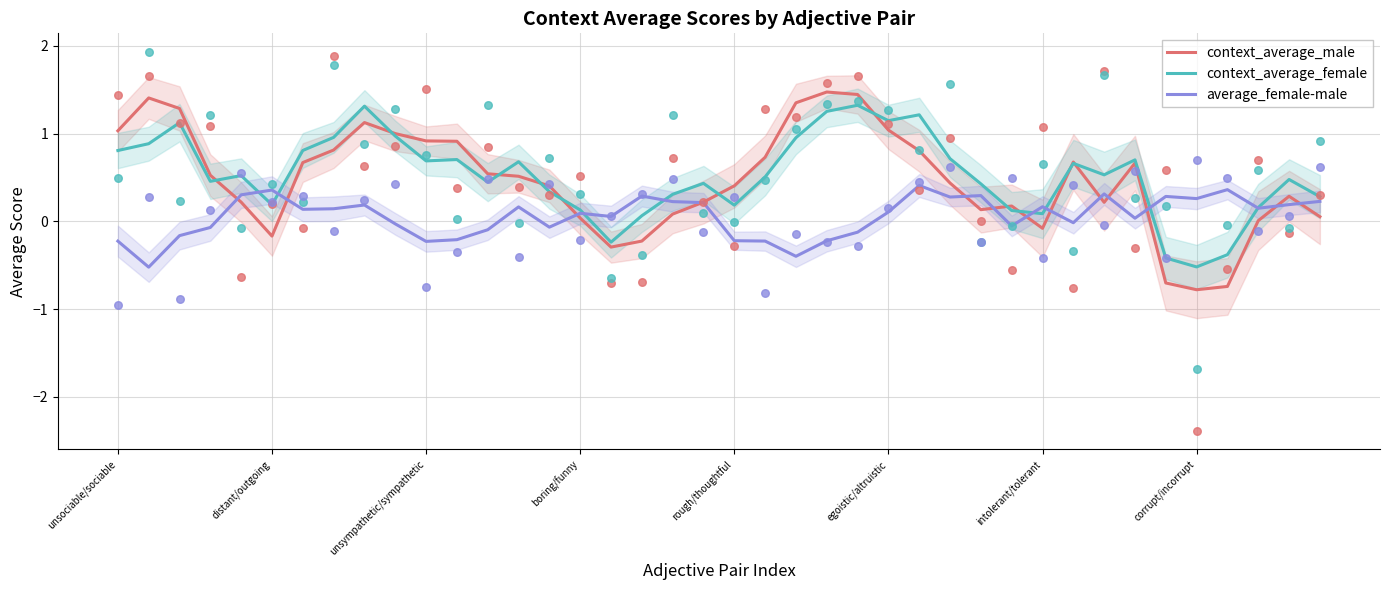

At which category is the sum across all series the highest?

24